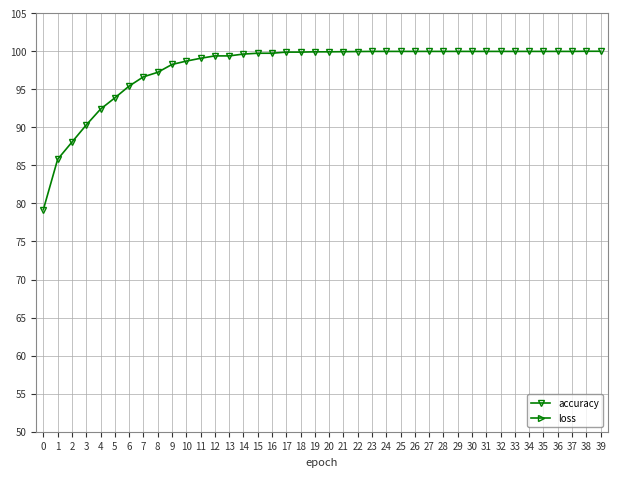

Reading left to right, what are all the values shown in this chart?

accuracy: 79.2	85.8	88.1	90.3	92.4	93.9	95.4	96.6	97.2	98.3	98.7	99.1	99.4	99.4	99.6	99.7	99.7	99.9	99.9	99.9	99.9	99.9	100.0	100.0	100.0	100.0	100.0	100.0	100.0	100.0	100.0	100.0	100.0	100.0	100.0	100.0	100.0	100.0	100.0	100.0
loss: 14.8	10.5	9.1	7.6	6.4	5.2	4.1	3.1	2.5	1.8	1.4	1.1	0.9	0.7	0.6	0.4	0.4	0.3	0.2	0.2	0.2	0.1	0.1	0.1	0.1	0.1	0.0	0.0	0.0	0.0	0.0	0.0	0.0	0.0	0.0	0.0	0.0	0.0	0.0	0.0